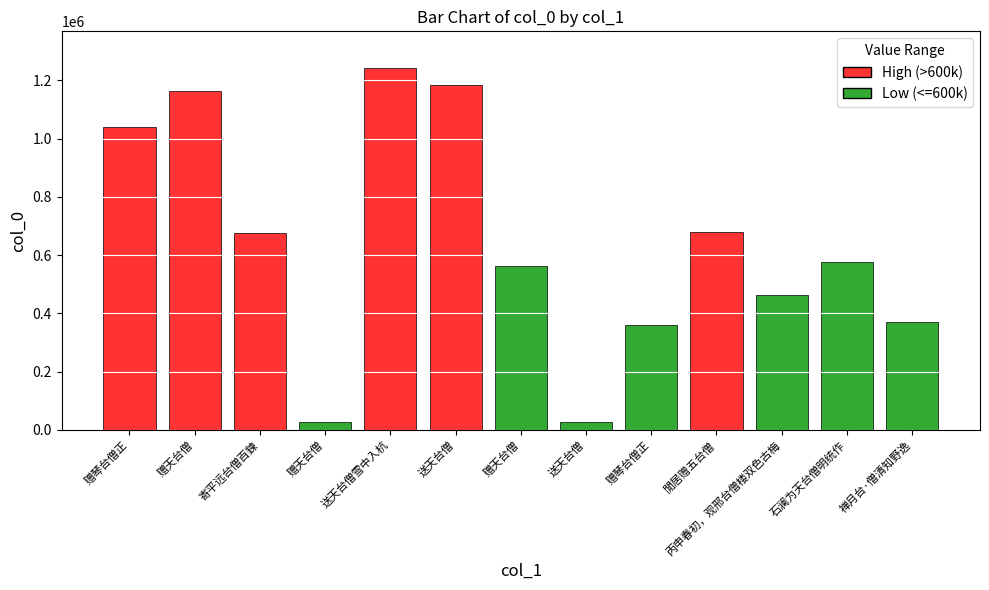

List the labels in order of value, smallest first.

送天台僧, 赠天台僧, 赠琴台僧正, 禅月台·僧清知野逸, 丙申春初，观邢台僧楼双色古梅, 赠天台僧, 石澜为天台僧明统作, 寄平远台僧百鍊, 閒居赠五台僧, 赠琴台僧正, 赠天台僧, 送天台僧, 送天台僧雪中入杭